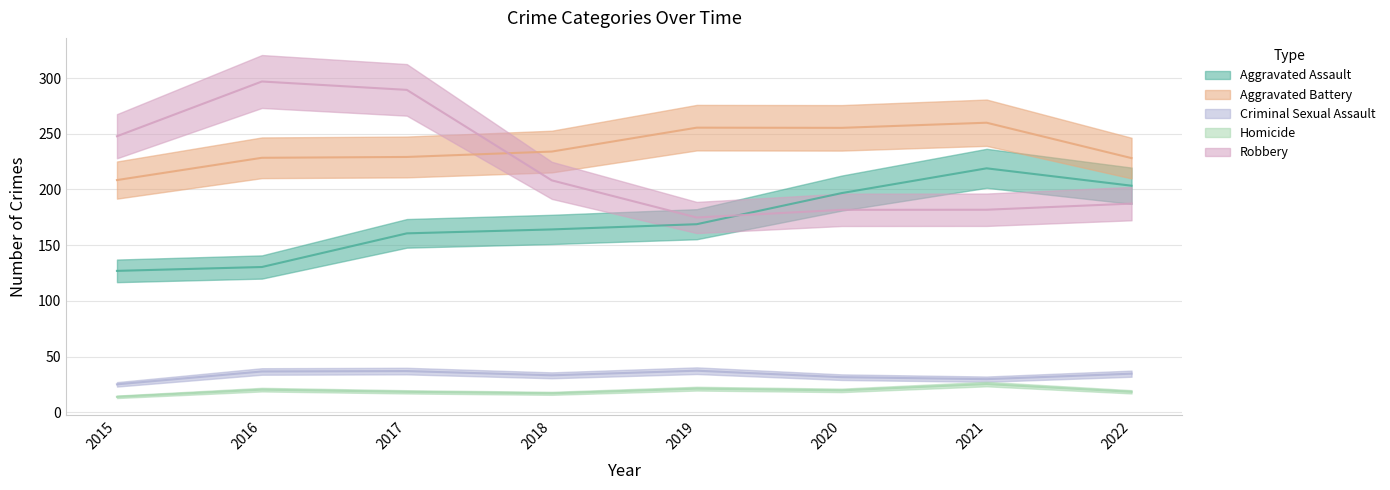

Which label corresponds to the largest value in the chart?

2016